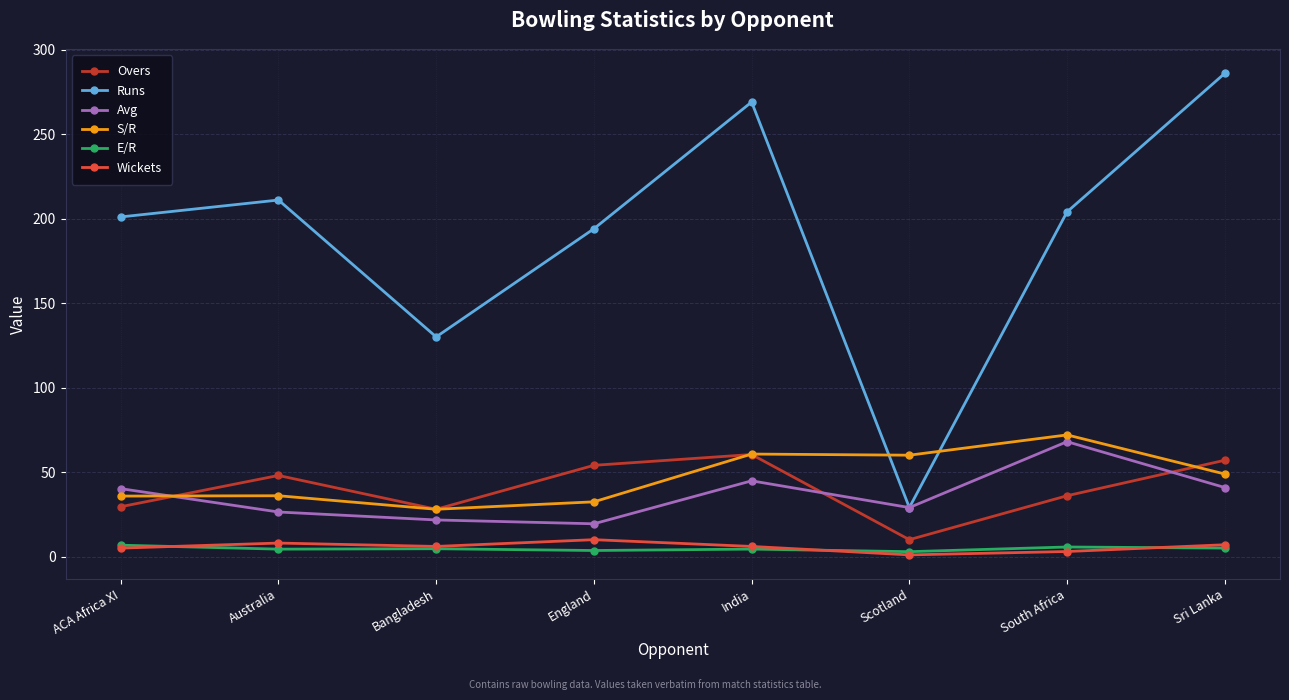

In E/R, how many points are higher than both neighbors (excluding endpoints)?

3